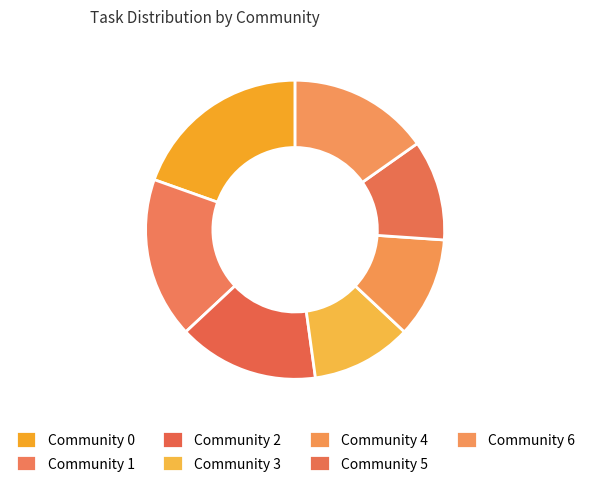

Rank the categories by value from highest to lowest.

Community 0, Community 1, Community 2, Community 6, Community 3, Community 4, Community 5